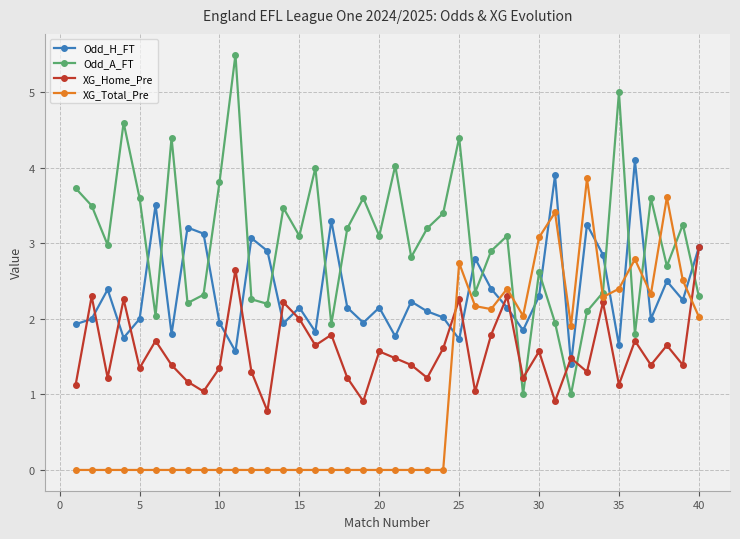

List the series in order of their overall mean, highest first.

Odd_A_FT, Odd_H_FT, XG_Home_Pre, XG_Total_Pre